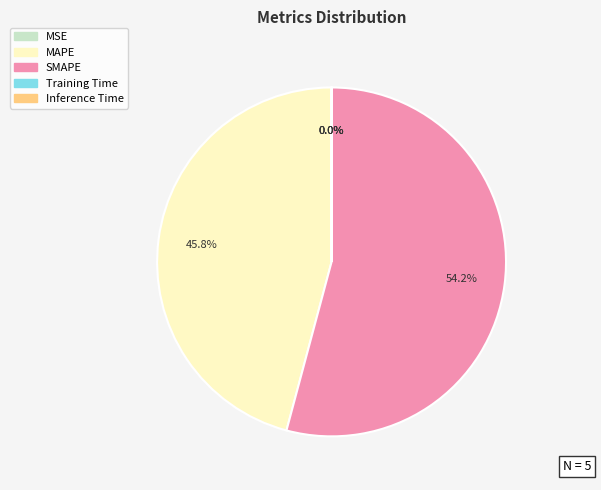

Is there any slice that represents more than half of the pie?

Yes